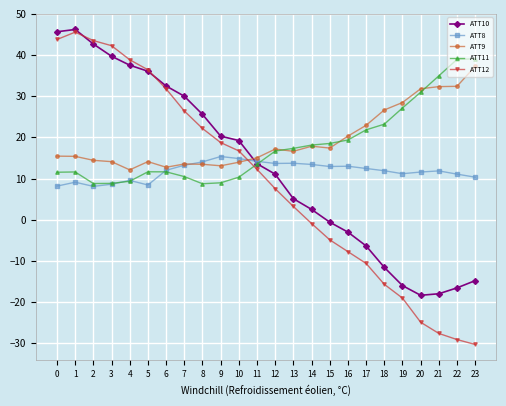

How many intersections are there between ATT8 and ATT9?

2